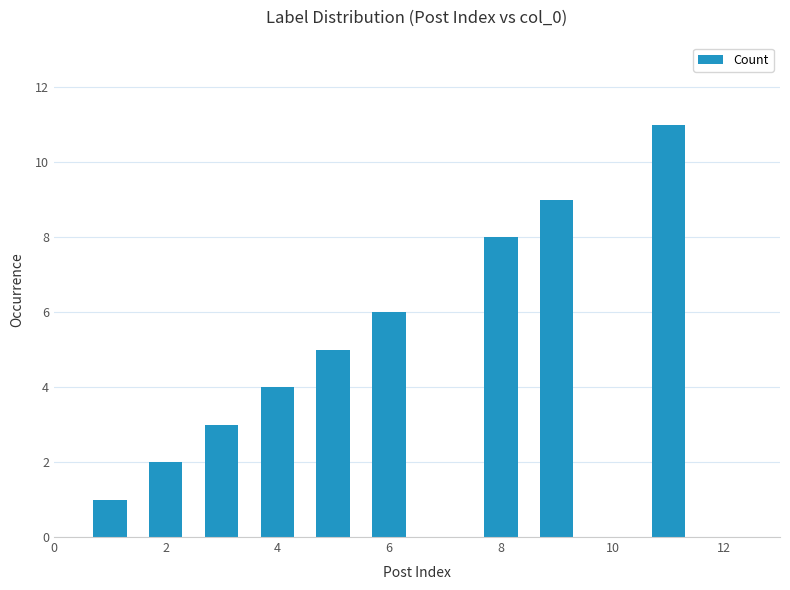

What is the maximum value shown in the chart?

11